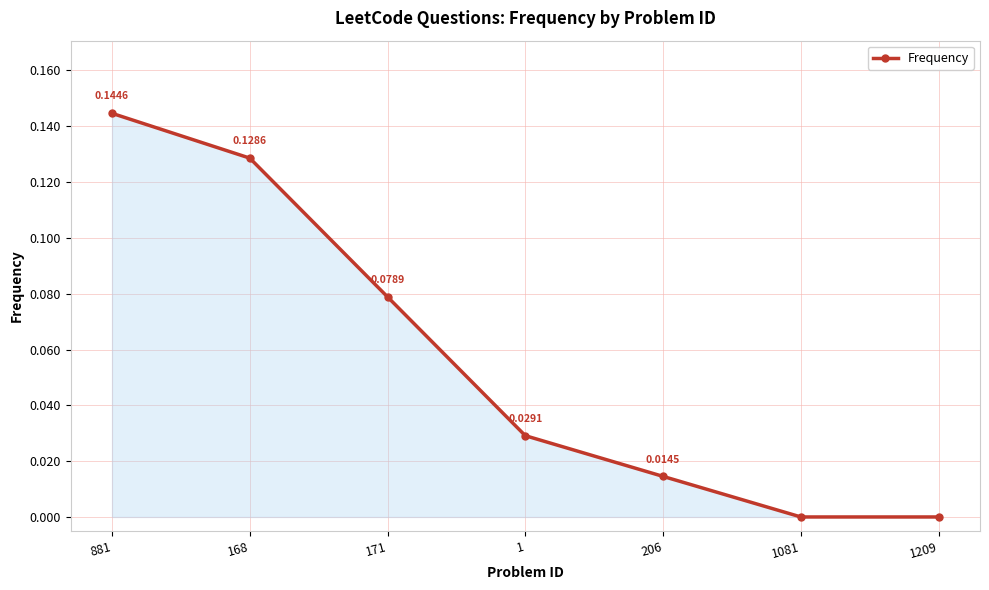

Which has a higher value, 206 or 1209?

206